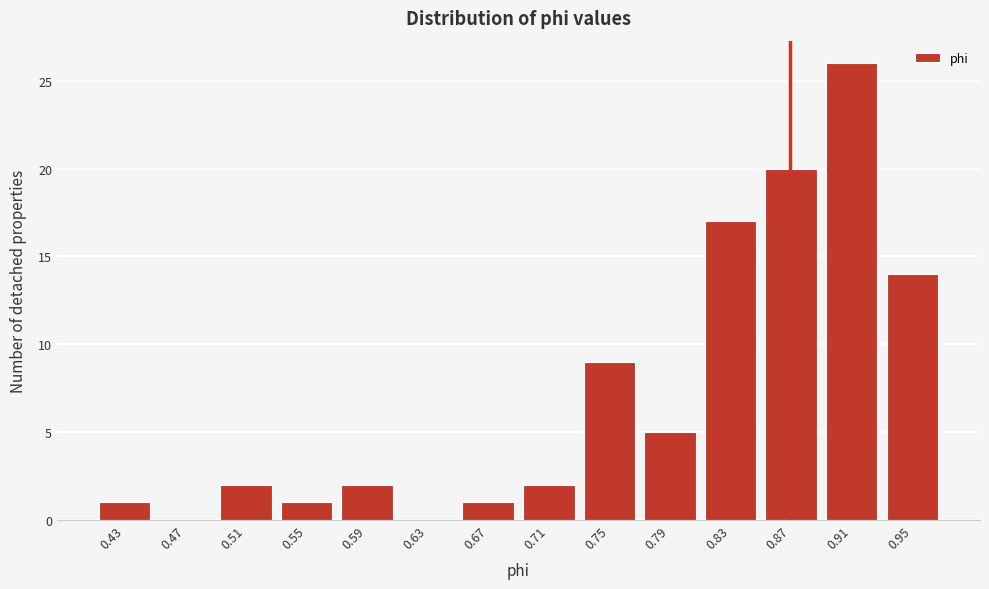

Reading left to right, transcribe all the data shown in this chart.

0.43=1	0.47=0	0.51=2	0.55=1	0.59=2	0.63=0	0.67=1	0.71=2	0.75=9	0.79=5	0.83=17	0.87=20	0.91=26	0.95=14